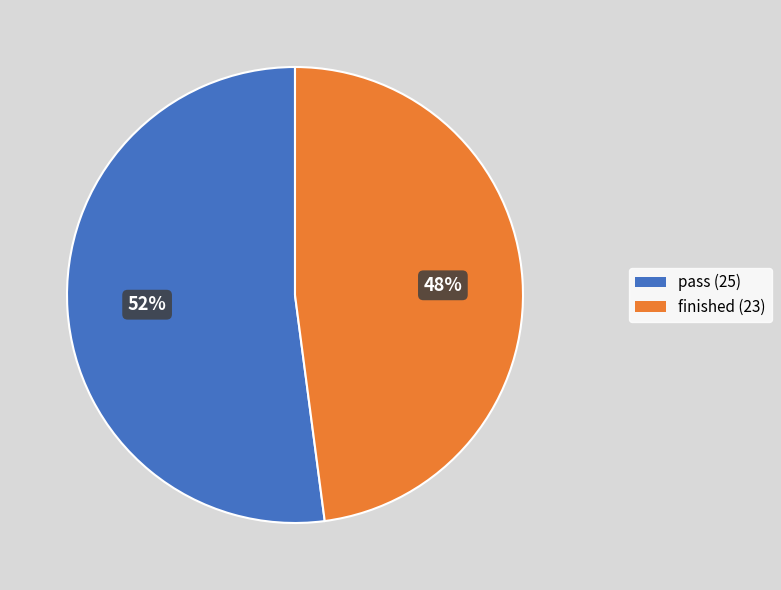

Which slice is the largest?

pass (25)